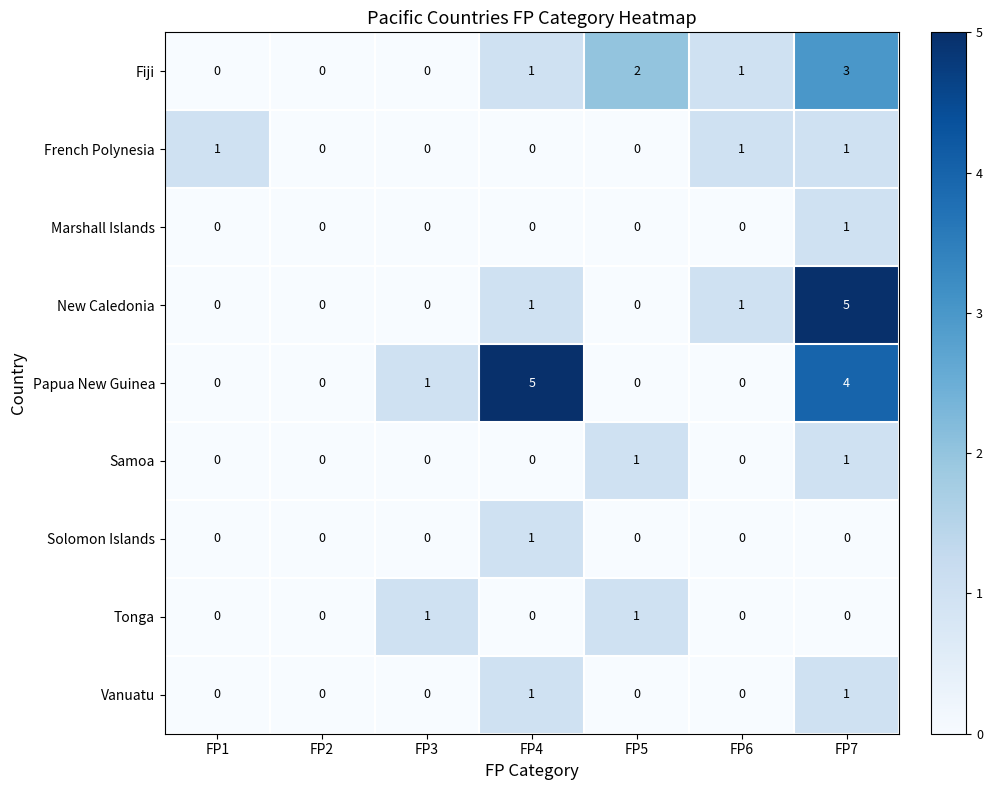

How many data points does each series have?

7